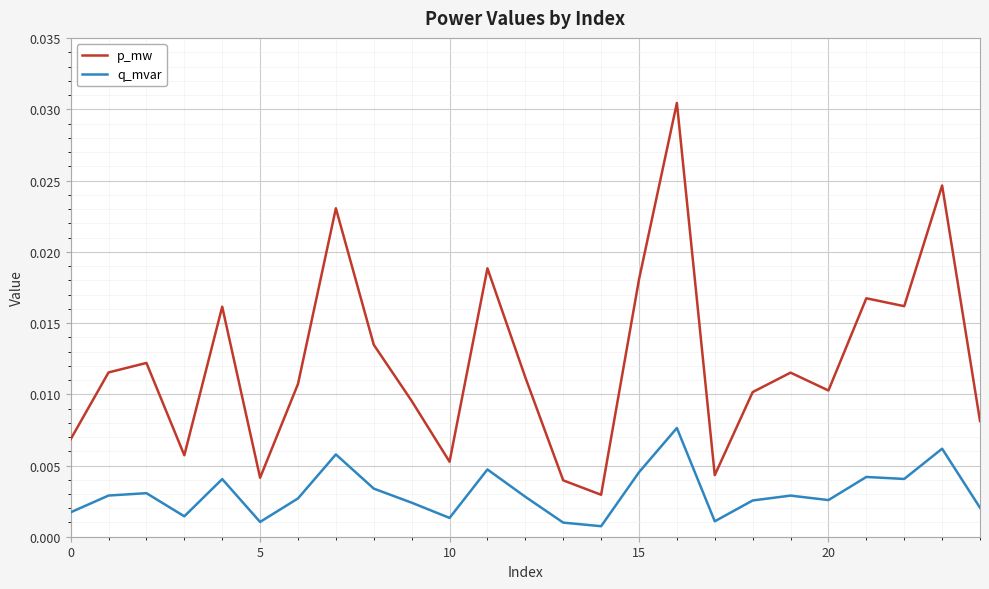

At how many categories does at least one series exceed 0?

25